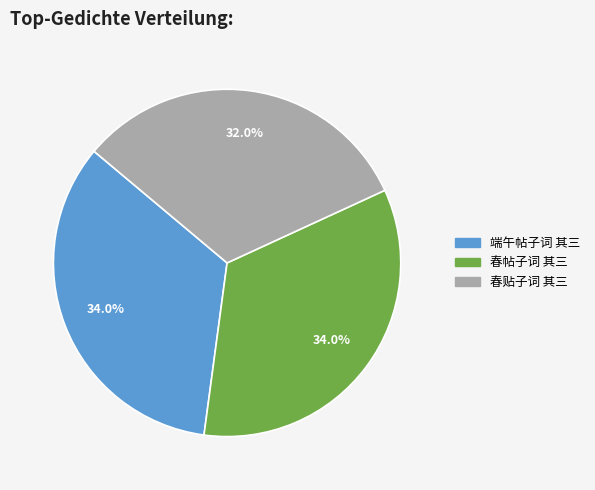

Count the number of slices in the pie.

3